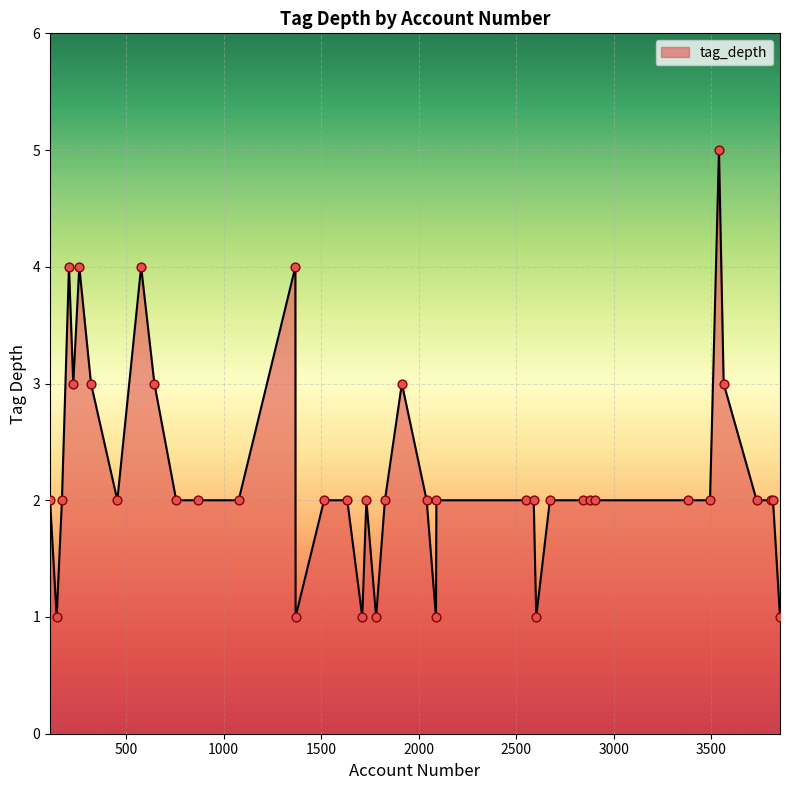

What is the difference between the maximum and minimum values?

4